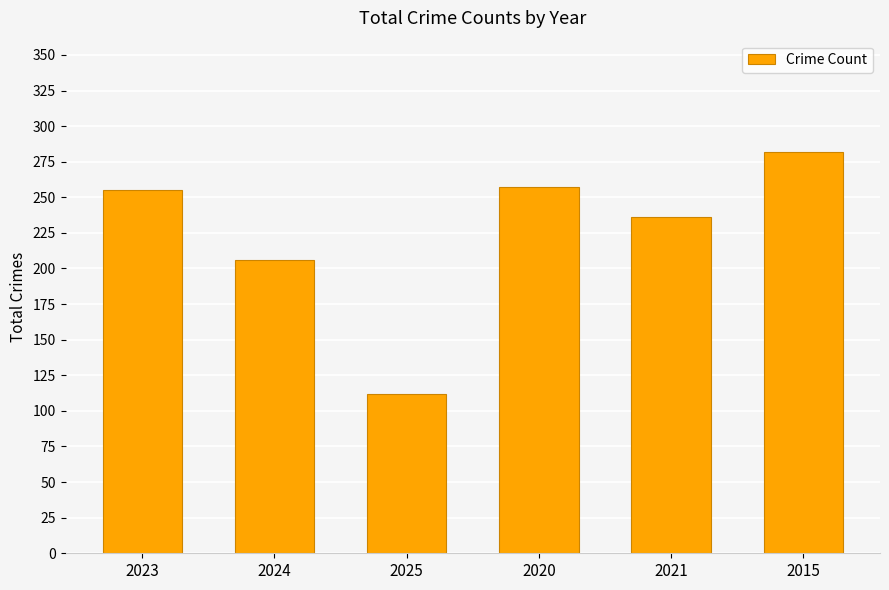

What is the approximate value at 2015, to the nearest 5?

280